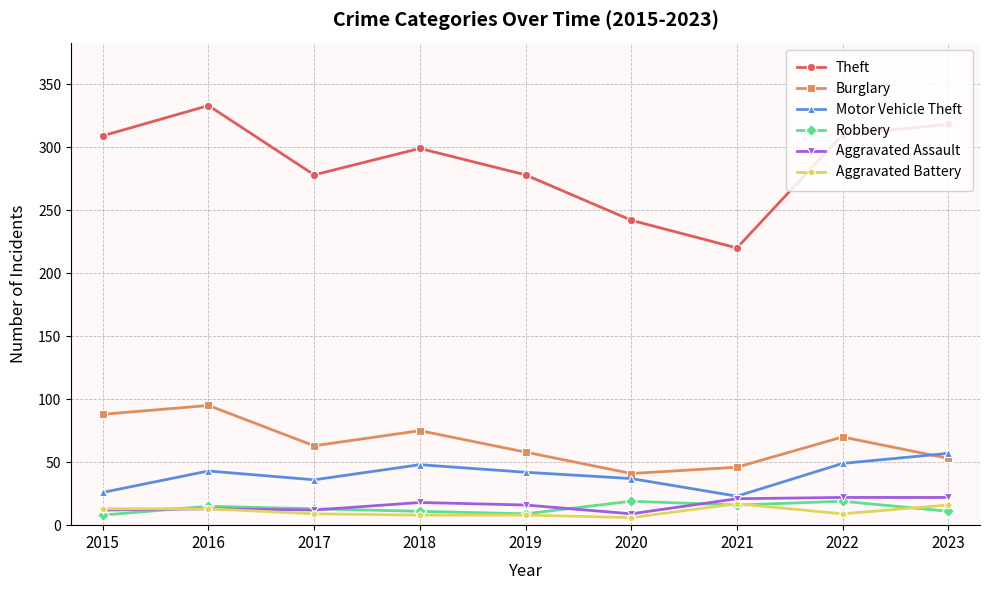

What is the value of the Aggravated Battery point at the 8th from the left?

9